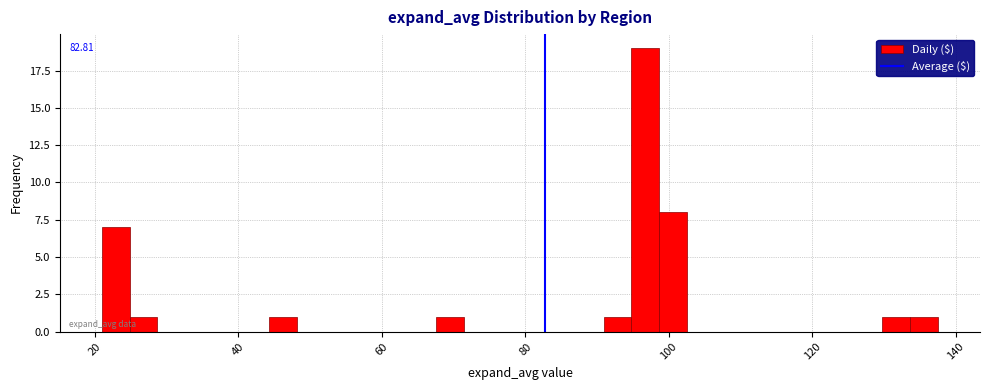

Read against the x-axis, roughly where is the centre of the tallest bar?

96